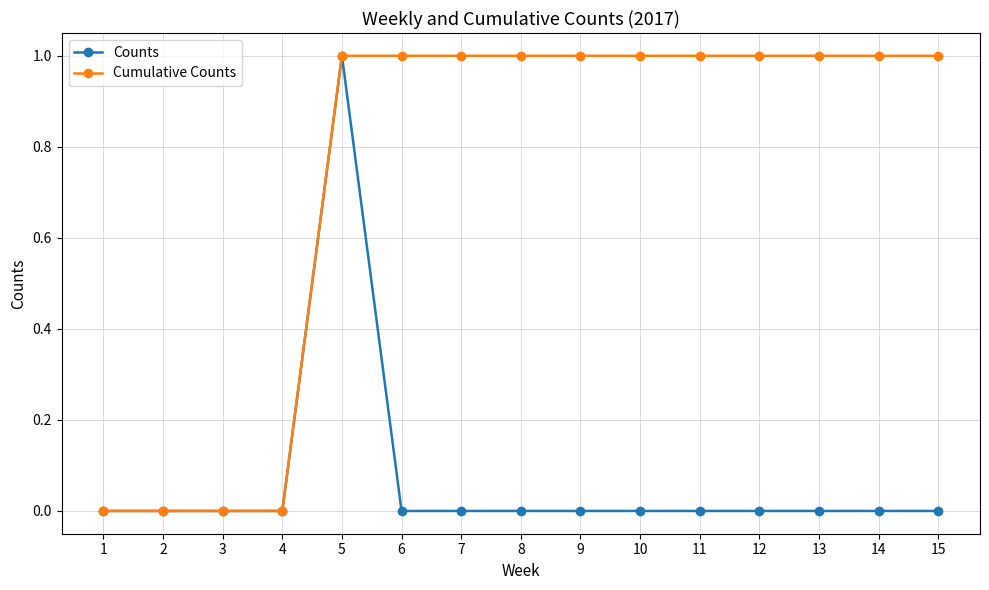

Reading left to right, transcribe all the data shown in this chart.

Counts: 0	0	0	0	1	0	0	0	0	0	0	0	0	0	0
Cumulative Counts: 0	0	0	0	1	1	1	1	1	1	1	1	1	1	1